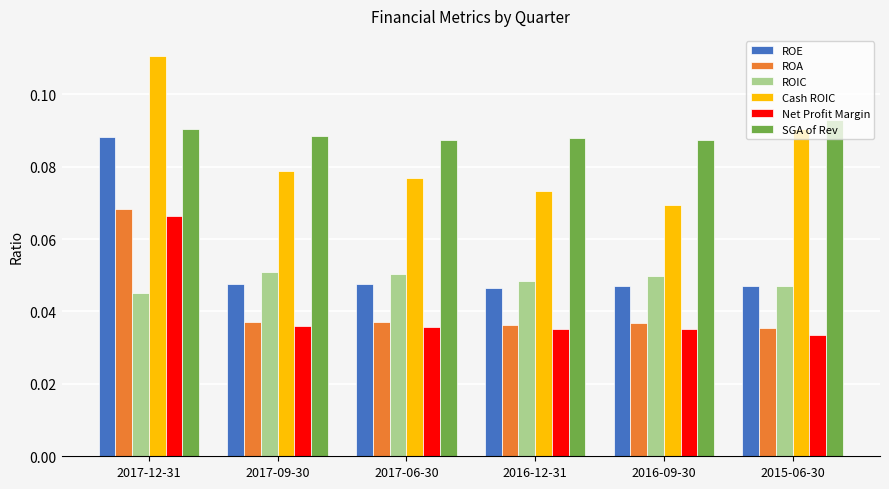

What is the sum of the SGA of Rev values at 2017-12-31 and 2017-09-30?

0.2